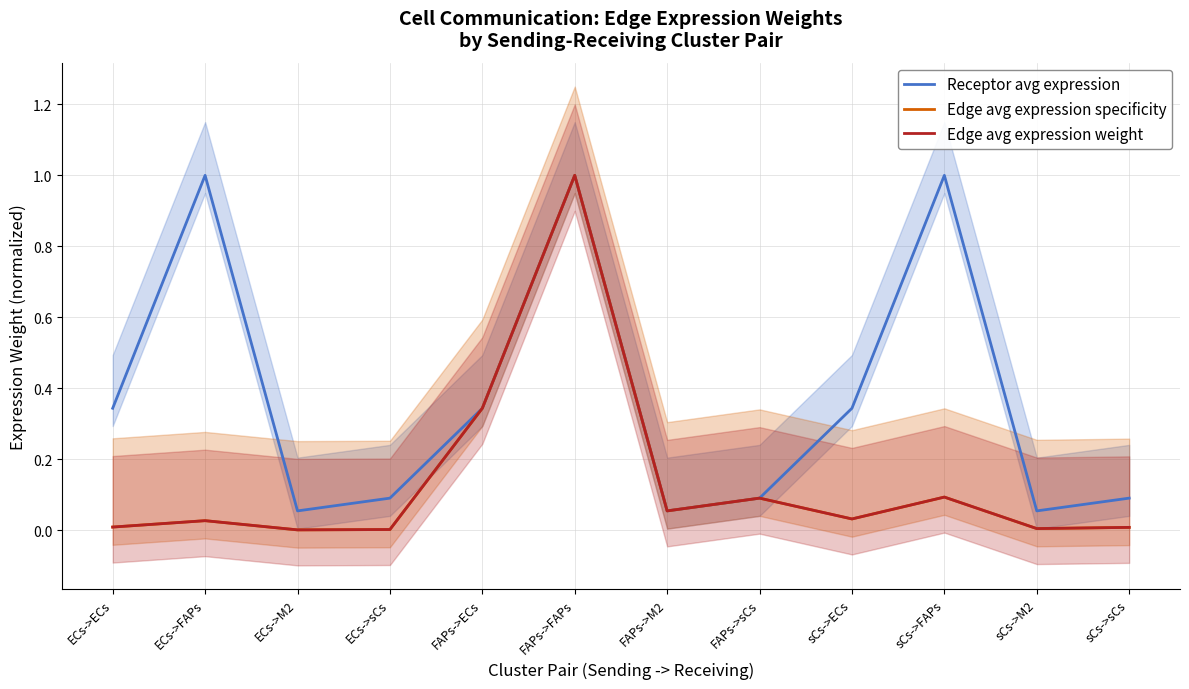

True or false: Receptor avg expression has a value of 0.1 at ECs->M2.

True